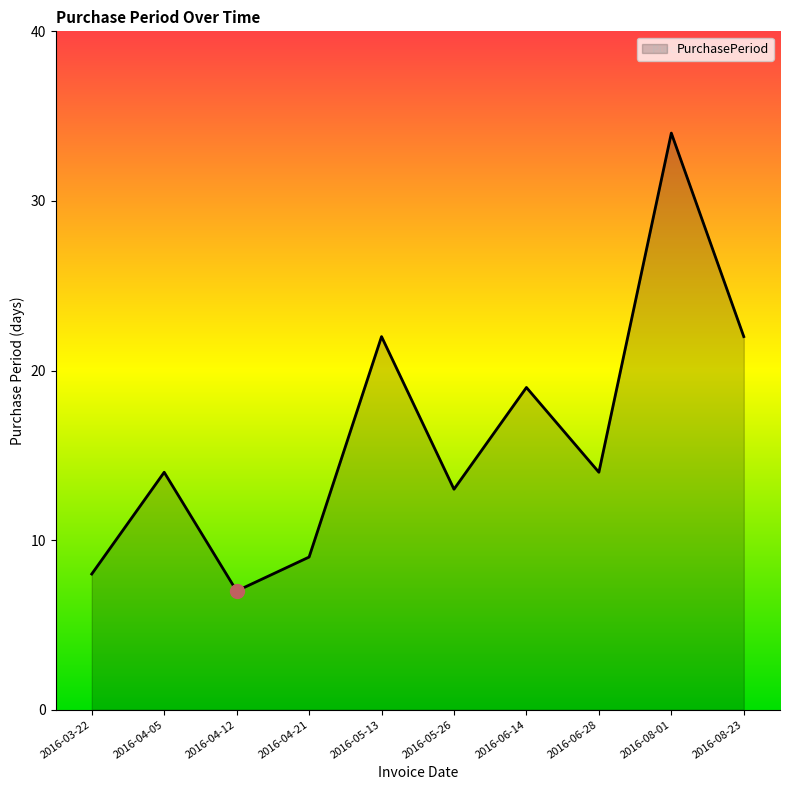

Which has a higher value, 2016-04-05 or 2016-04-12?

2016-04-05